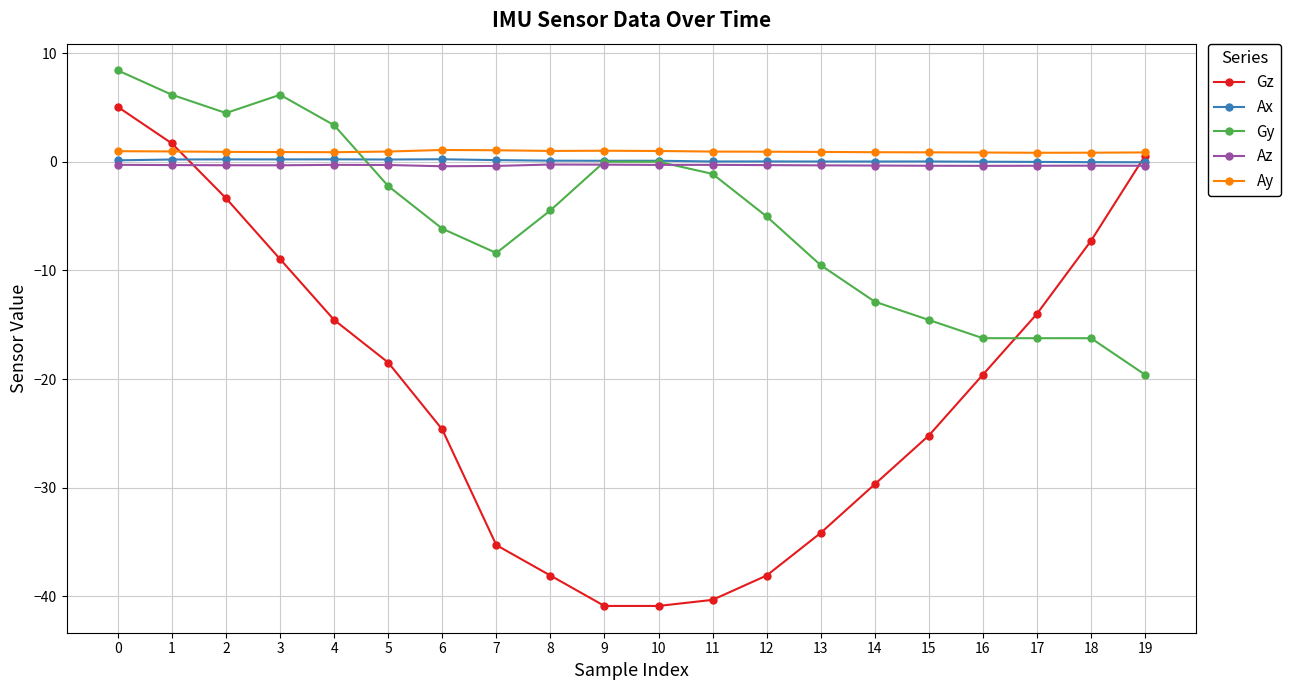

True or false: Az and Ay intersect in this chart.

False